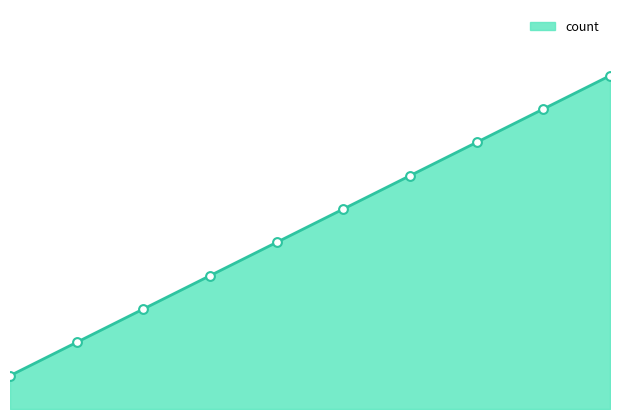

Which has a higher value, 3 or 7?

7